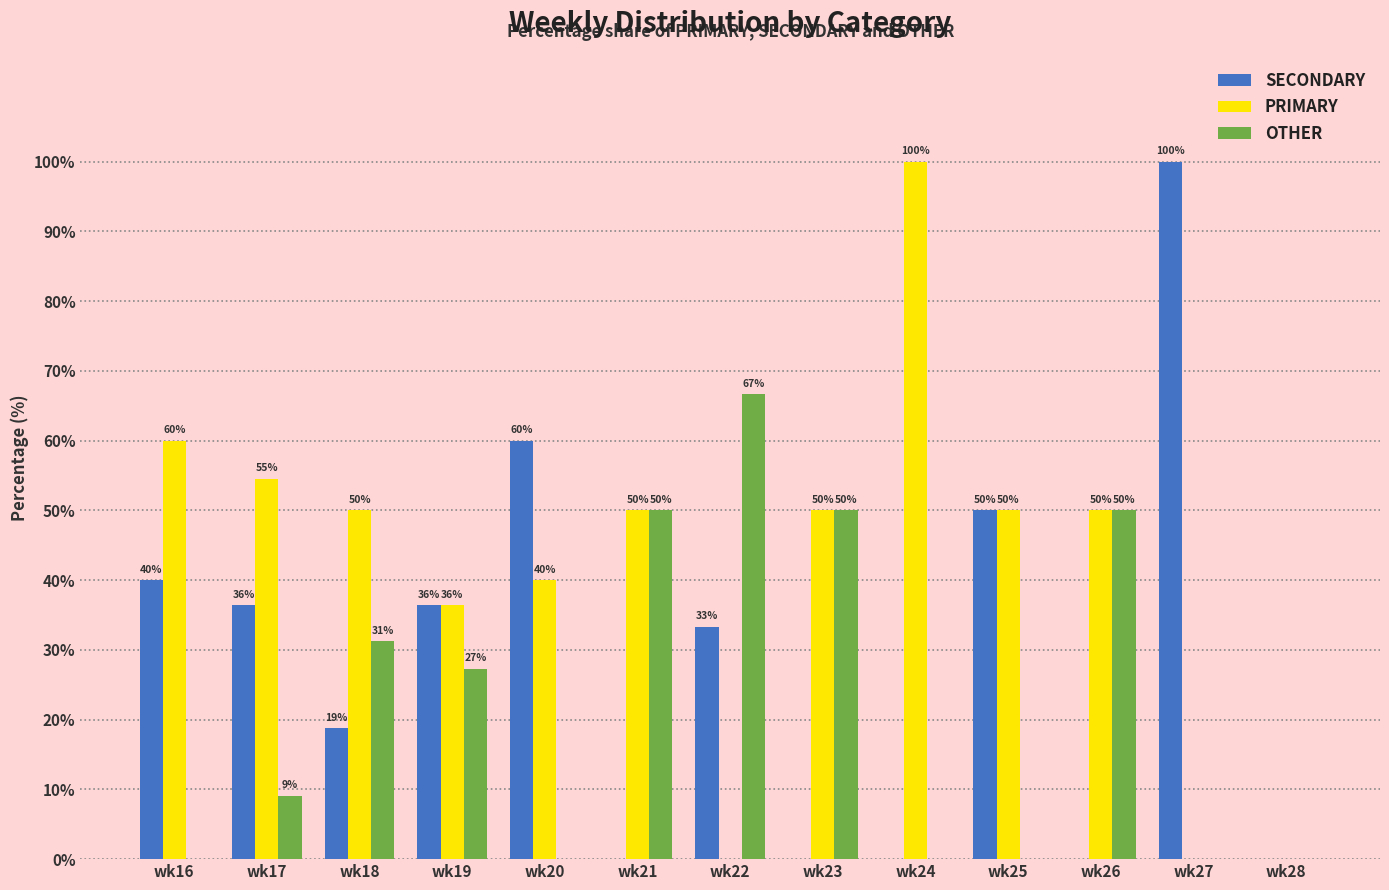

What is the total value across all series at wk24?

100.0